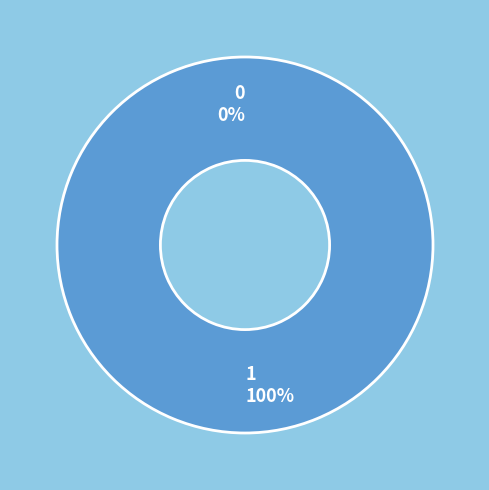

The 0 slice represents 0% of the pie. True or false?

True